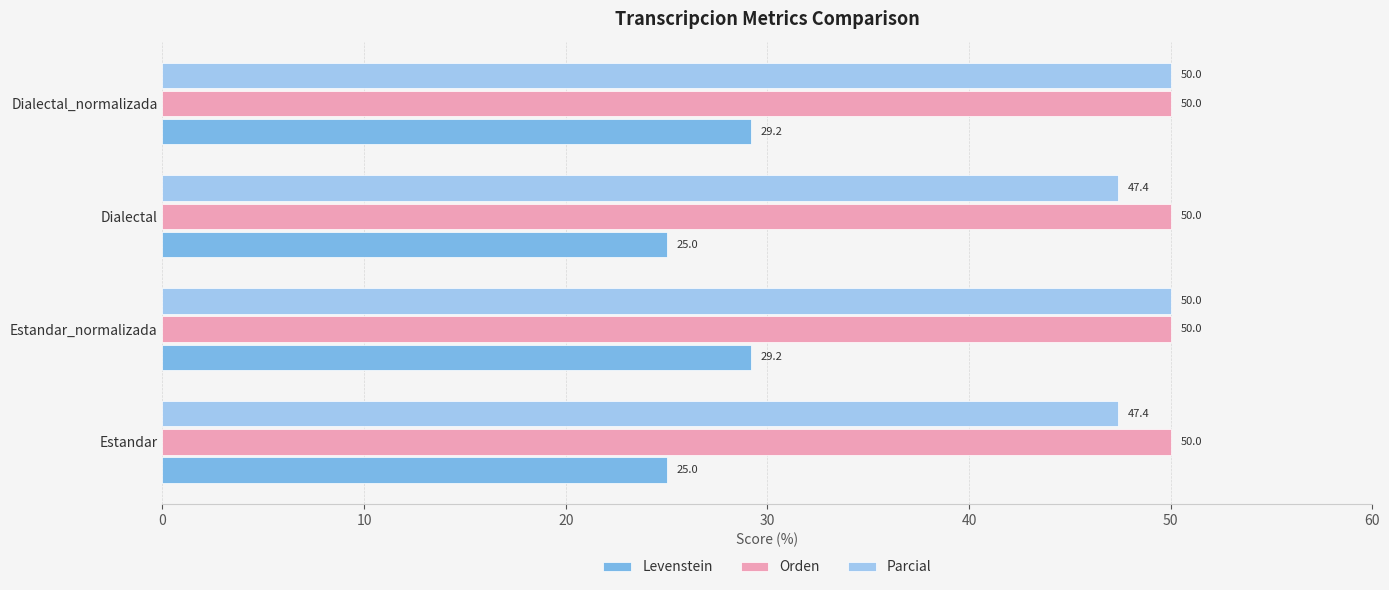

What is the approximate value of Parcial at Dialectal?

47.4